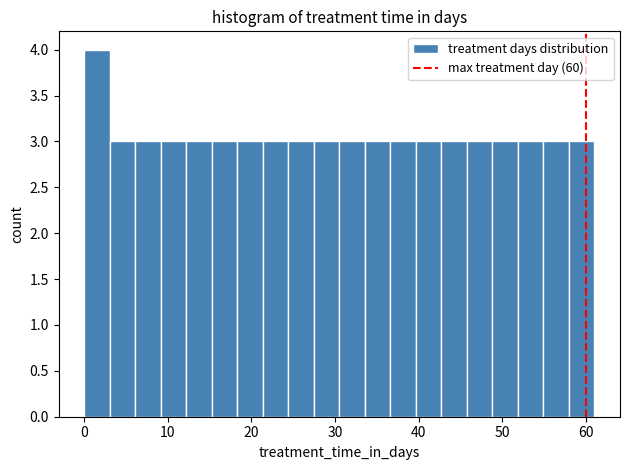

Around what value on the x-axis is the tallest bar? Give the approximate position of its centre, as read against the axis.

2